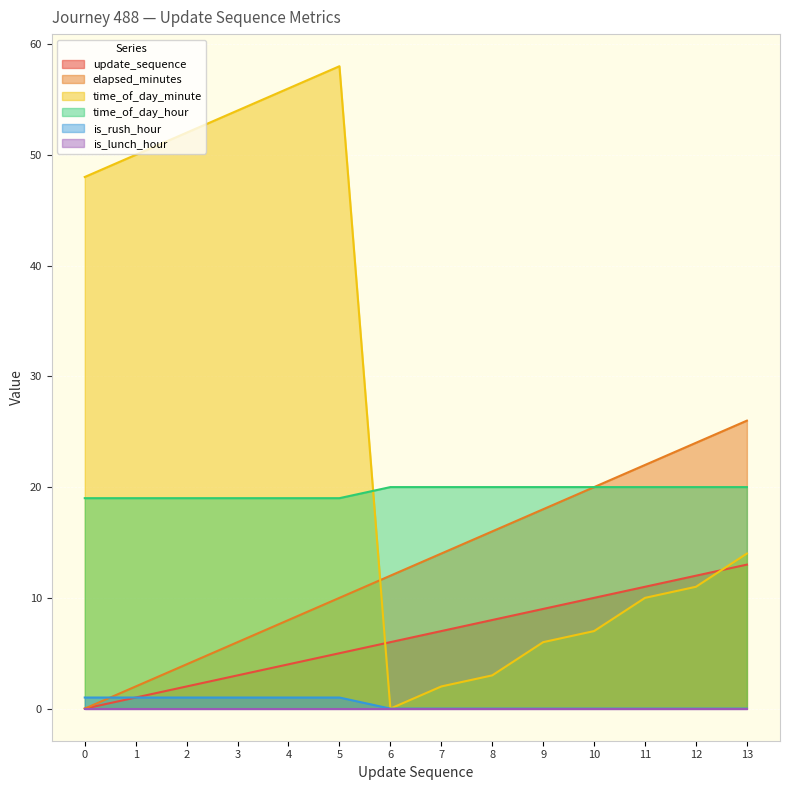

List the labels in order of elapsed_minutes value, largest first.

13, 12, 11, 10, 9, 8, 7, 6, 5, 4, 3, 2, 1, 0